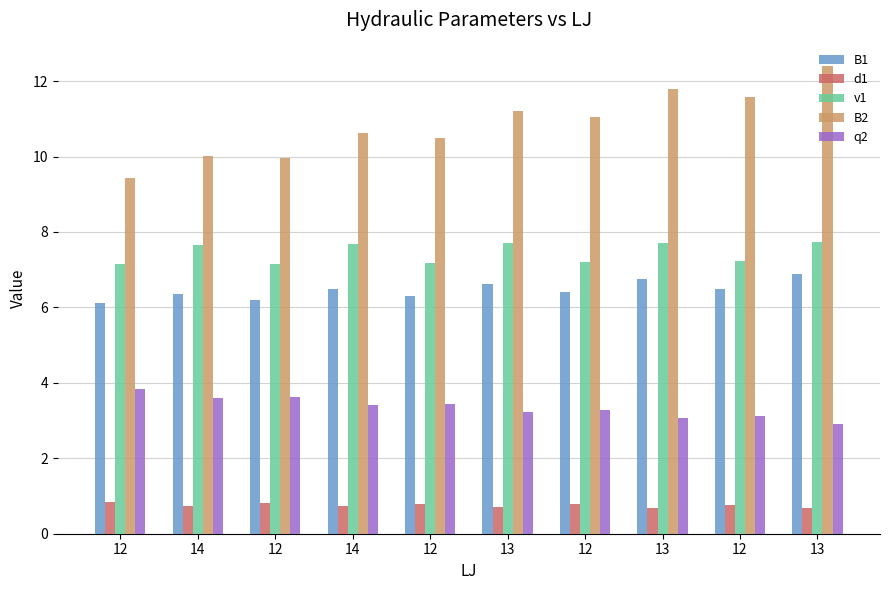

What are all the series names shown in the legend?

B1, d1, v1, B2, q2